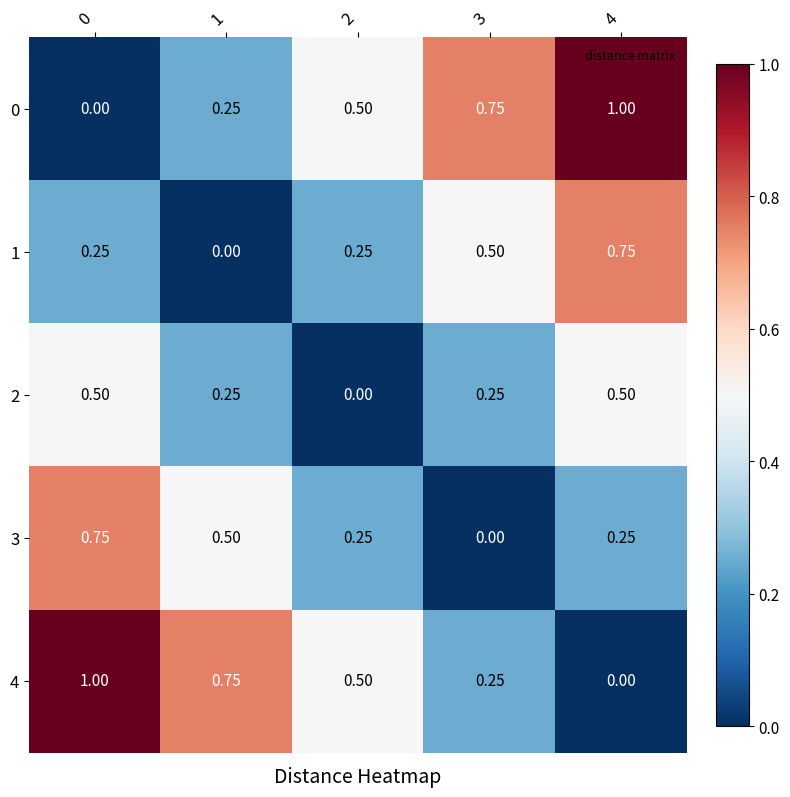

Reading left to right, list all the values displayed in this chart.

0: 0=0.0	1=0.2	2=0.5	3=0.8	4=1.0
1: 0=0.2	1=0.0	2=0.2	3=0.5	4=0.8
2: 0=0.5	1=0.2	2=0.0	3=0.2	4=0.5
3: 0=0.8	1=0.5	2=0.2	3=0.0	4=0.2
4: 0=1.0	1=0.8	2=0.5	3=0.2	4=0.0